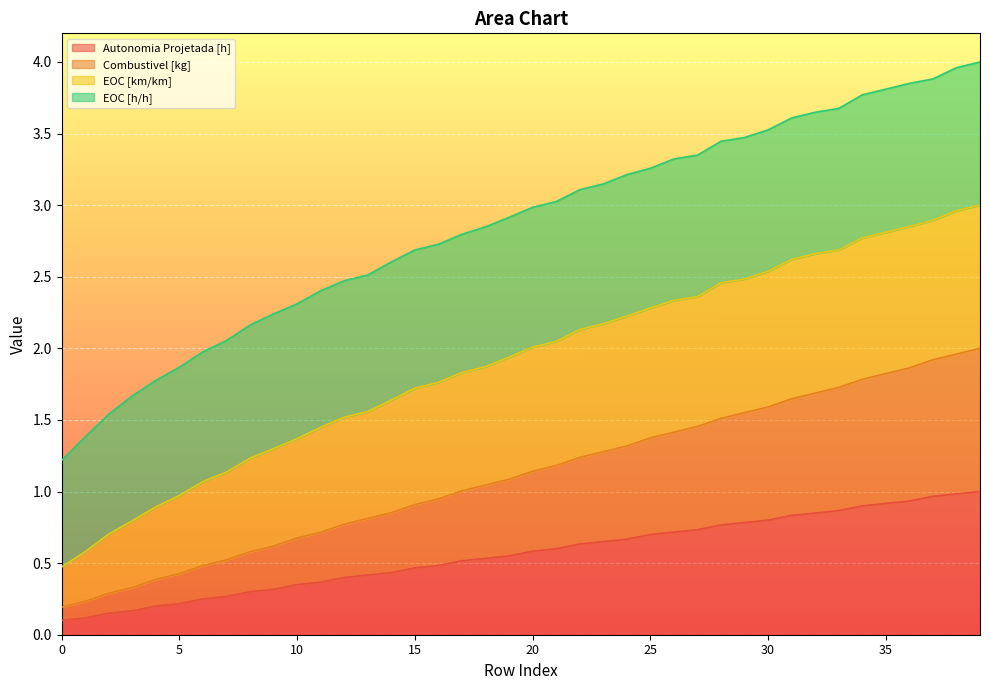

True or false: Autonomia Projetada [h] has a value of 0.1 at 10.

False